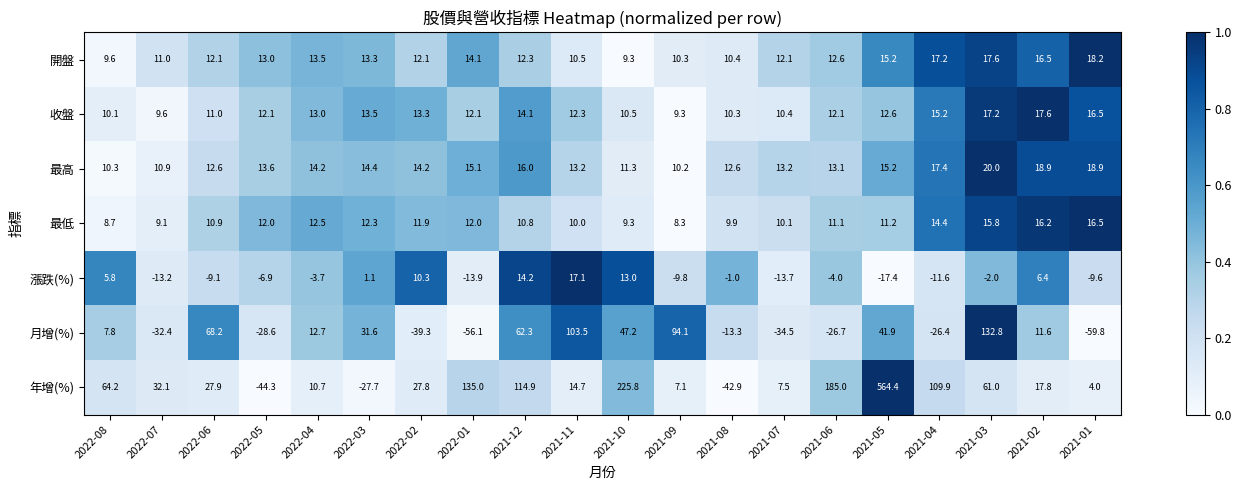

What is the spread (max minus min) of values at 2022-04?

17.9